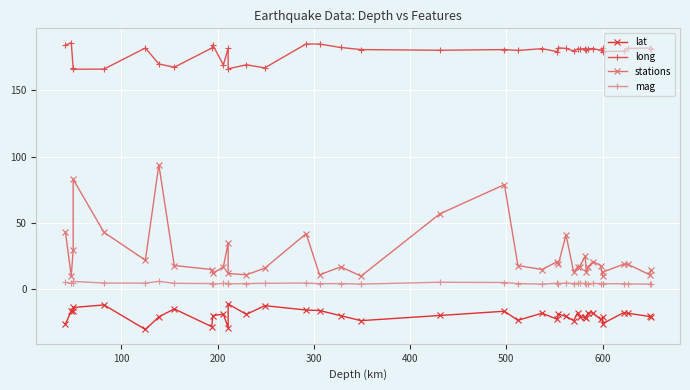

What is the greatest value displayed?

186.0